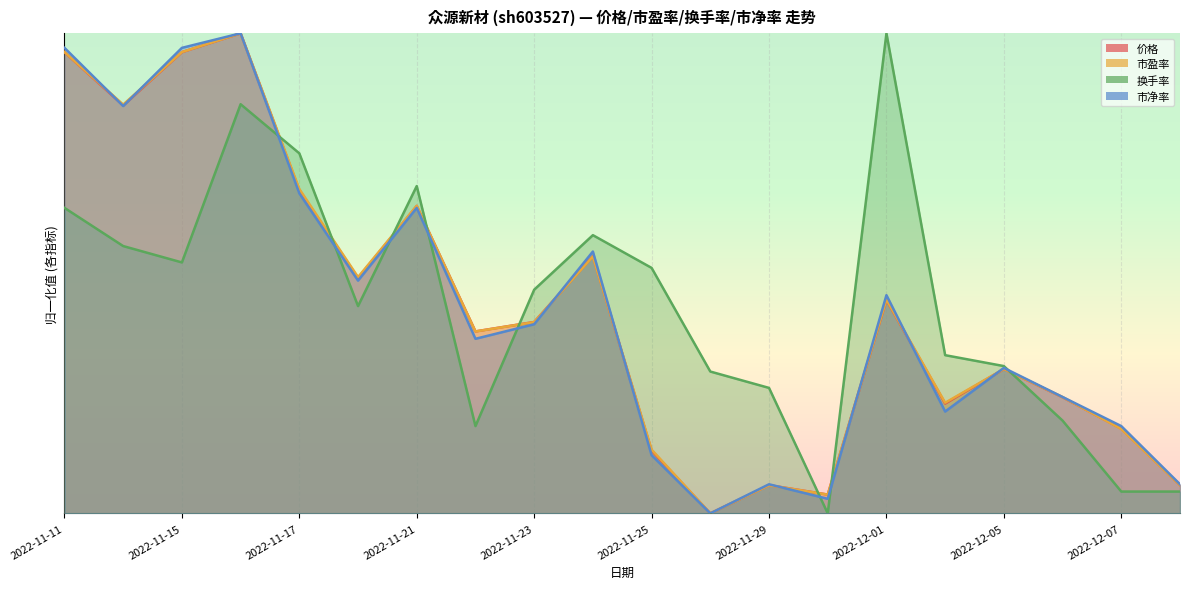

The value of 市盈率 at 2022-11-11 is 1.0. True or false?

True